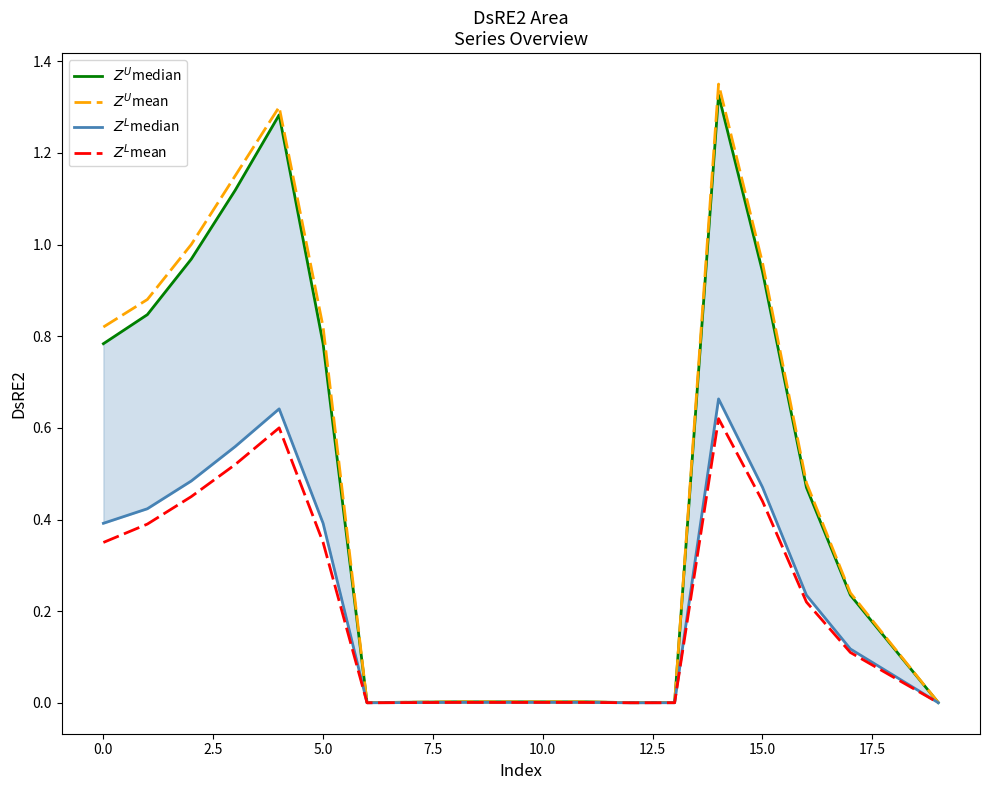

Does the chart display data point markers on the line(s)?

No